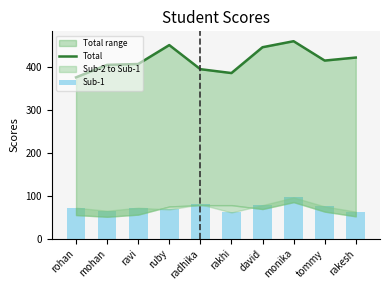

The Sub-1 series shows 96 at monika. True or false?

True